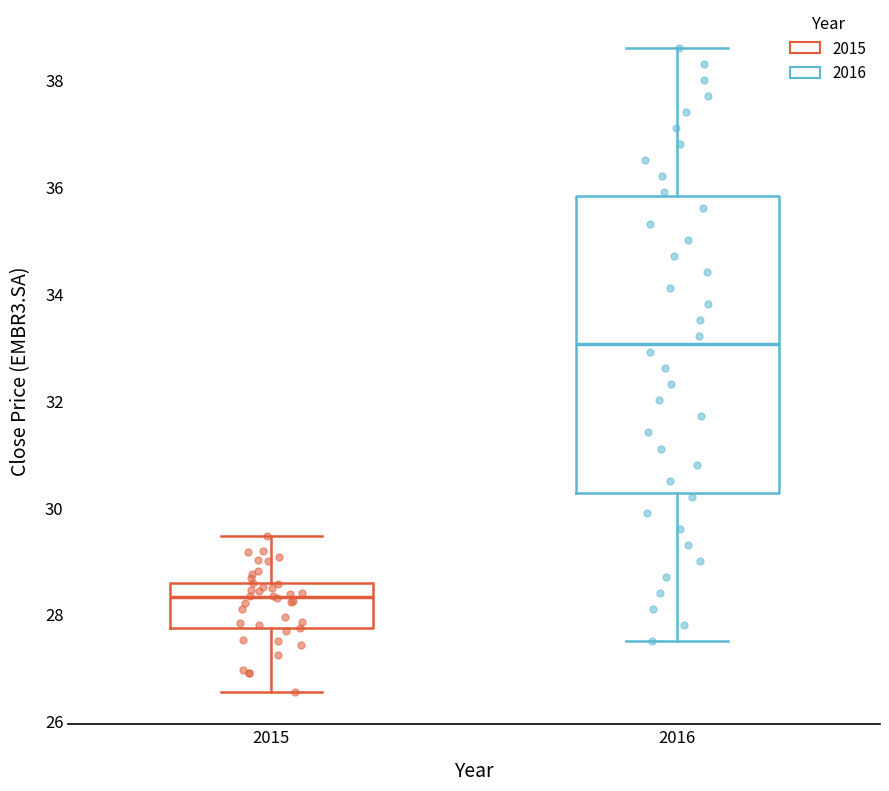

Which box has the lowest median line?

2015